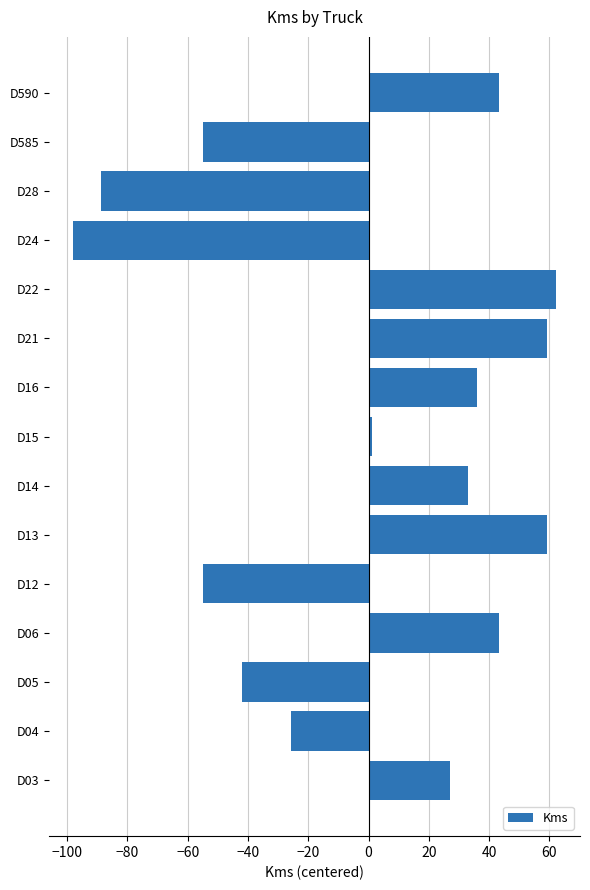

What value does the data have at D16?

36.1